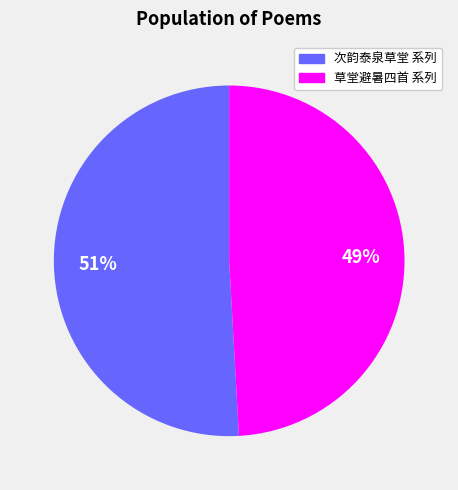

How many slices are in this pie chart?

2